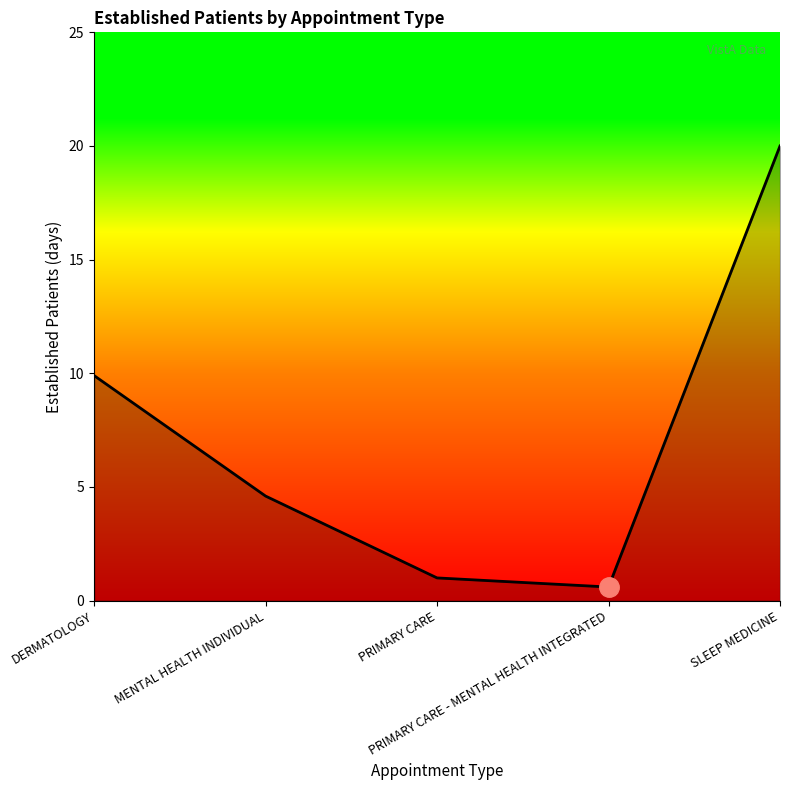

Reading left to right, transcribe all the data shown in this chart.

DERMATOLOGY=9.9	MENTAL HEALTH INDIVIDUAL=4.6	PRIMARY CARE=1.0	PRIMARY CARE - MENTAL HEALTH INTEGRATED=0.6	SLEEP MEDICINE=20.0